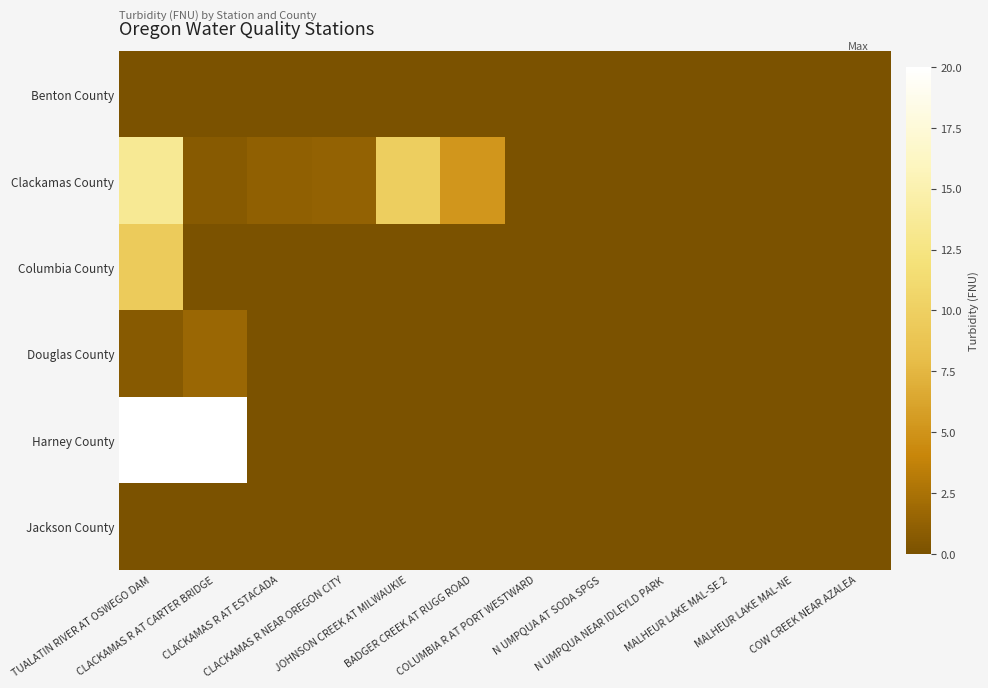

Between BADGER CREEK AT RUGG ROAD and CLACKAMAS R AT ESTACADA, which is larger?

BADGER CREEK AT RUGG ROAD